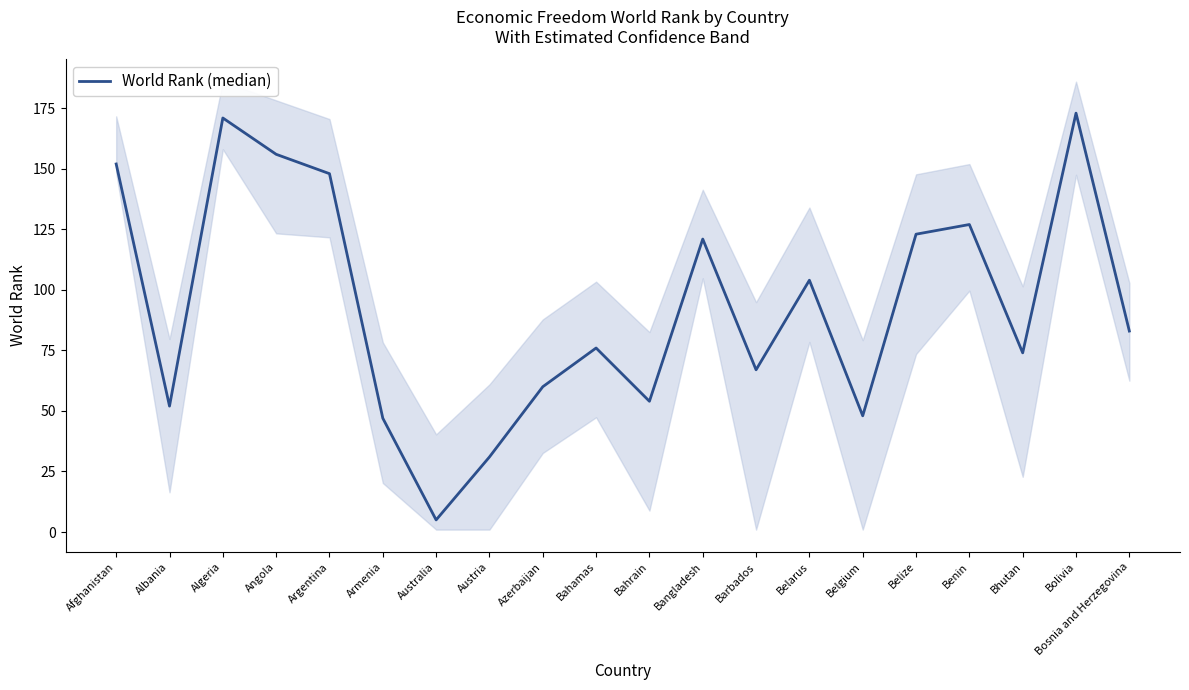

Does the chart display data point markers on the line(s)?

No